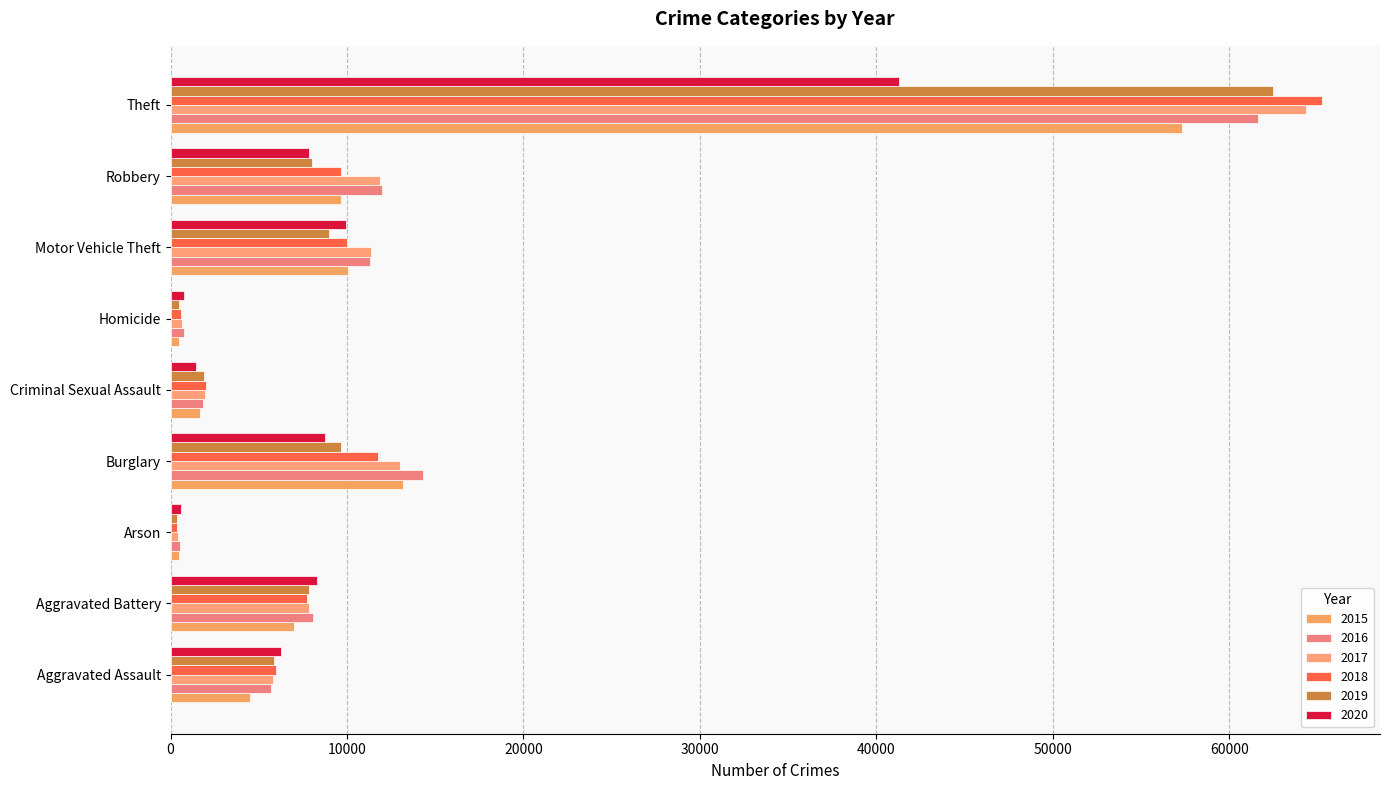

What is the sum of the 2018 values at Aggravated Battery and Homicide?

8323